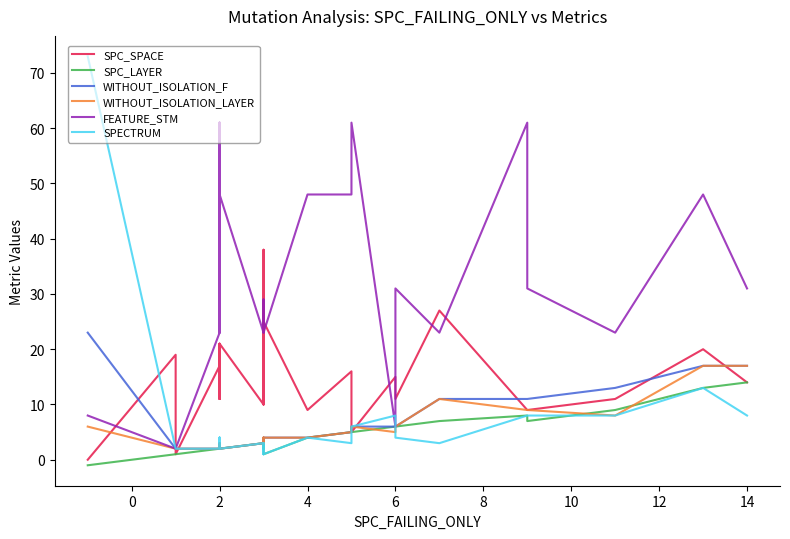

What is the approximate value of WITHOUT_ISOLATION_F at 2?

2